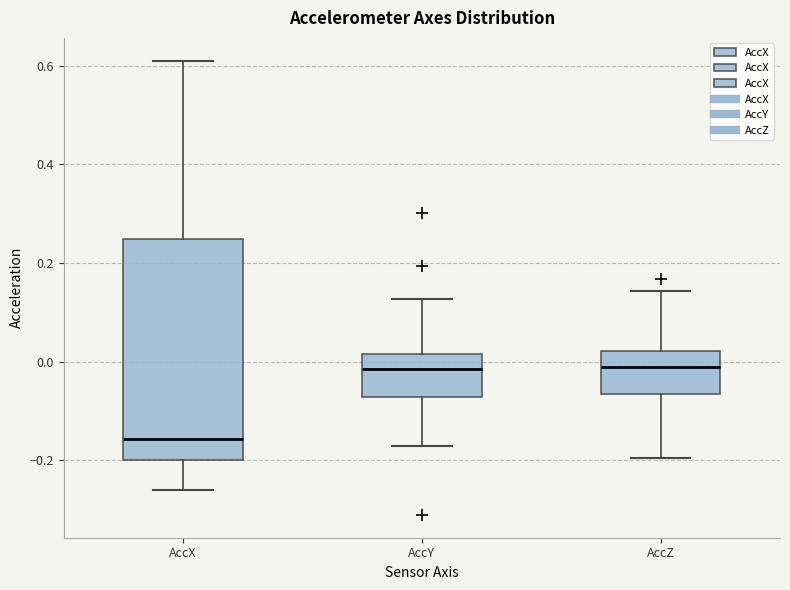

Reading left to right, transcribe this box plot: for each box, give where its median line is, the range the box spans, and where its two whiskers end, as read against the y-axis. The values are not printed on the chart, so give them approximately, as read against the axis.

AccX: median -0.16, box -0.20 to 0.24, whiskers -0.26 to 0.62
AccY: median -0.02, box -0.08 to 0.02, whiskers -0.18 to 0.12
AccZ: median -0.02, box -0.06 to 0.02, whiskers -0.20 to 0.14